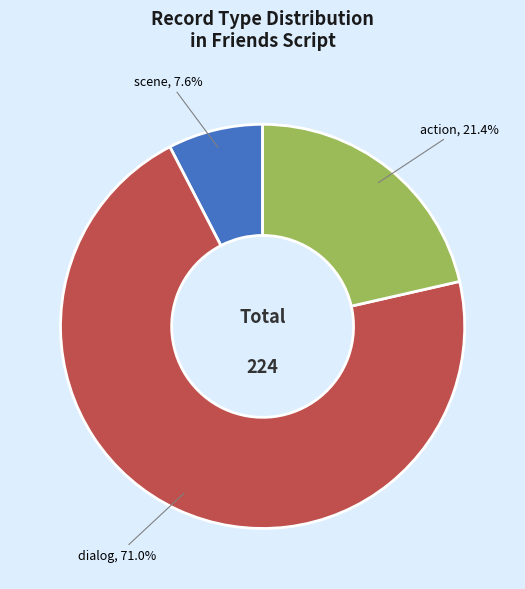

The action slice represents 14% of the pie. True or false?

False